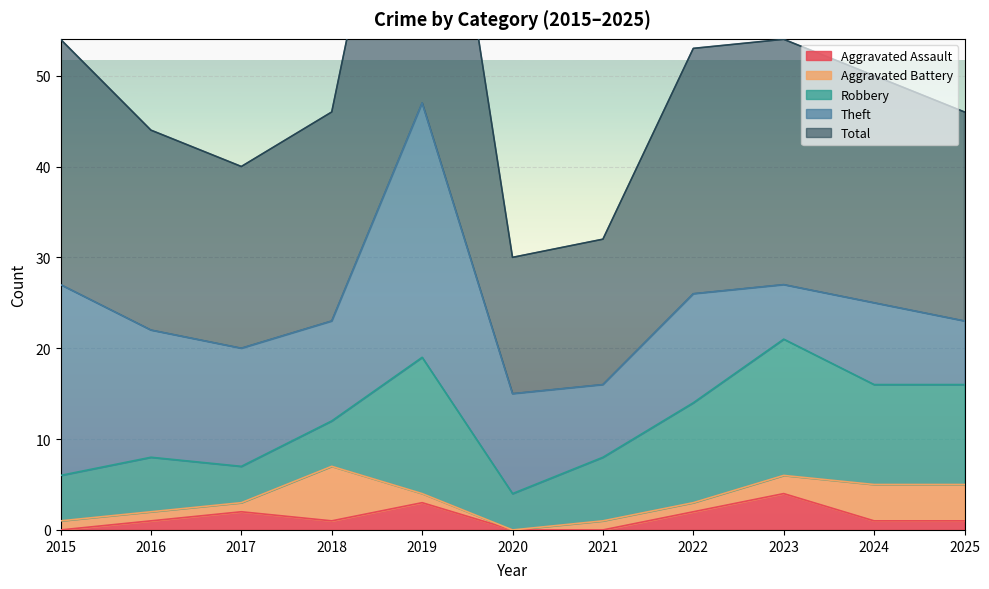

Is the value of Total at 2022 greater than the value of Aggravated Assault at 2018?

Yes